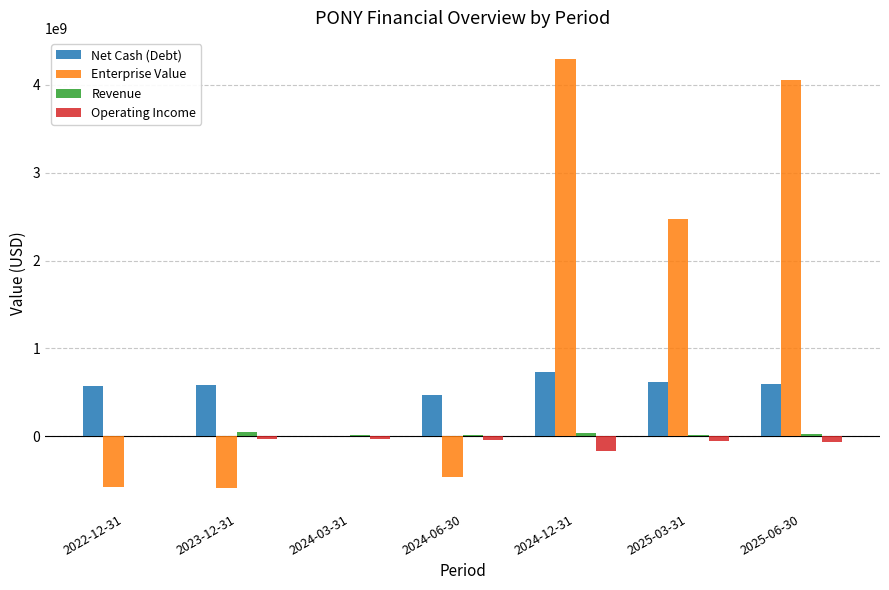

What is the sum of all Operating Income values?

-388597000